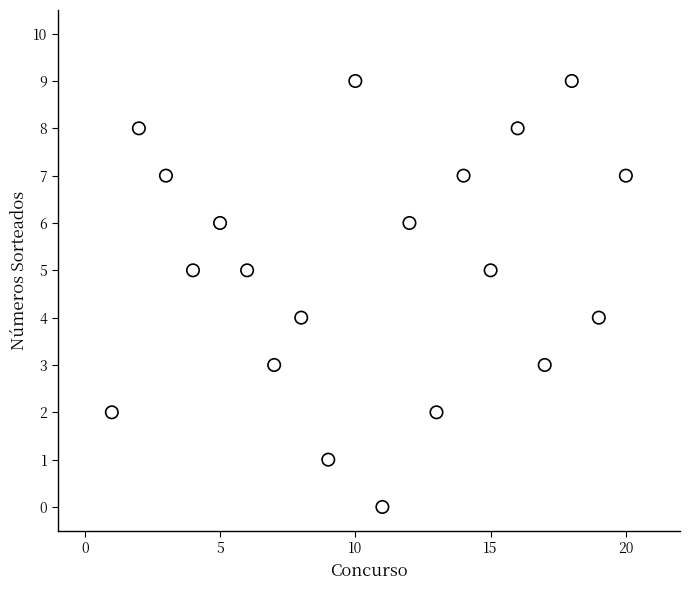

What is the range of X values (max minus min)?

19